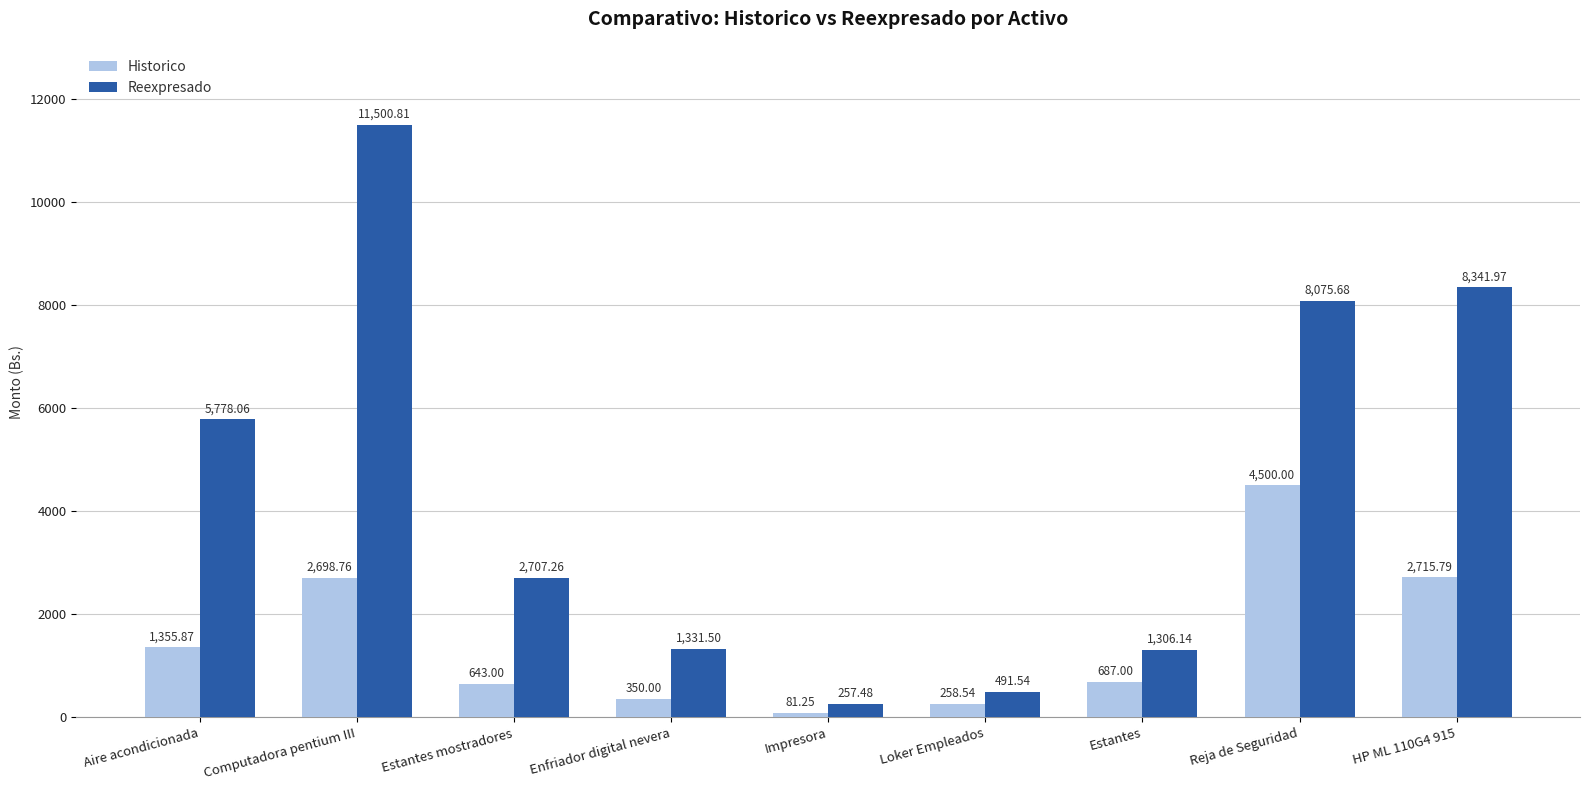

True or false: Reexpresado has a value of 15806.0 at Computadora pentium III.

False